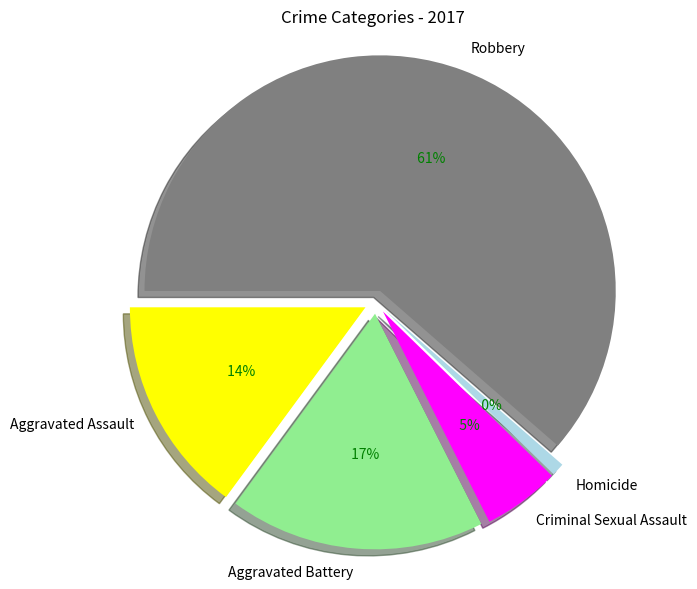

How many slices are in this pie chart?

5